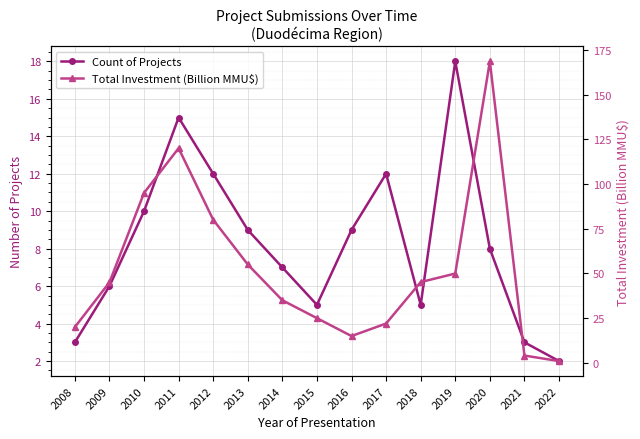

What are all the series names shown in the legend?

Count of Projects, Total Investment (Billion MMU$)